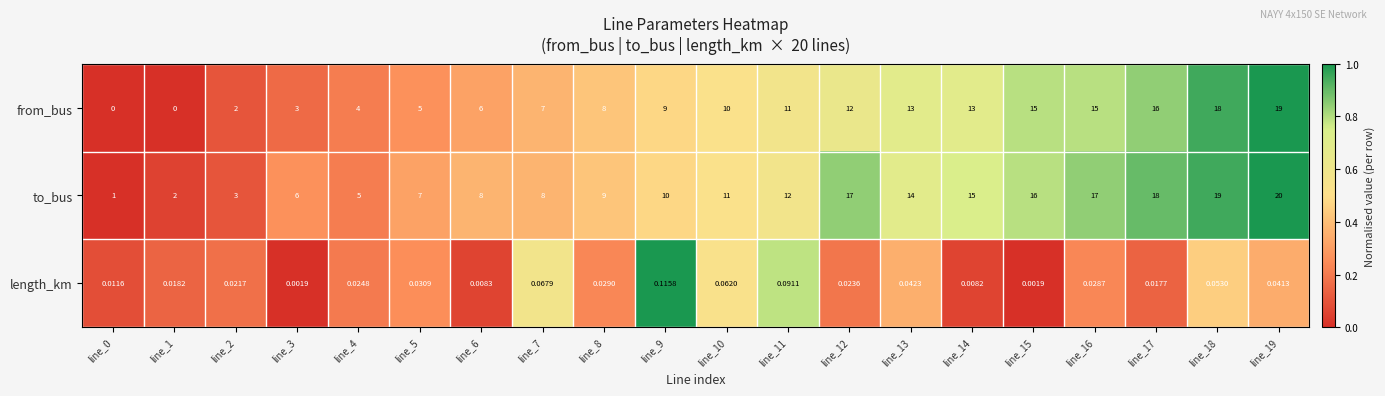

Between line_6 and line_8, which series saw the biggest shift?

from_bus